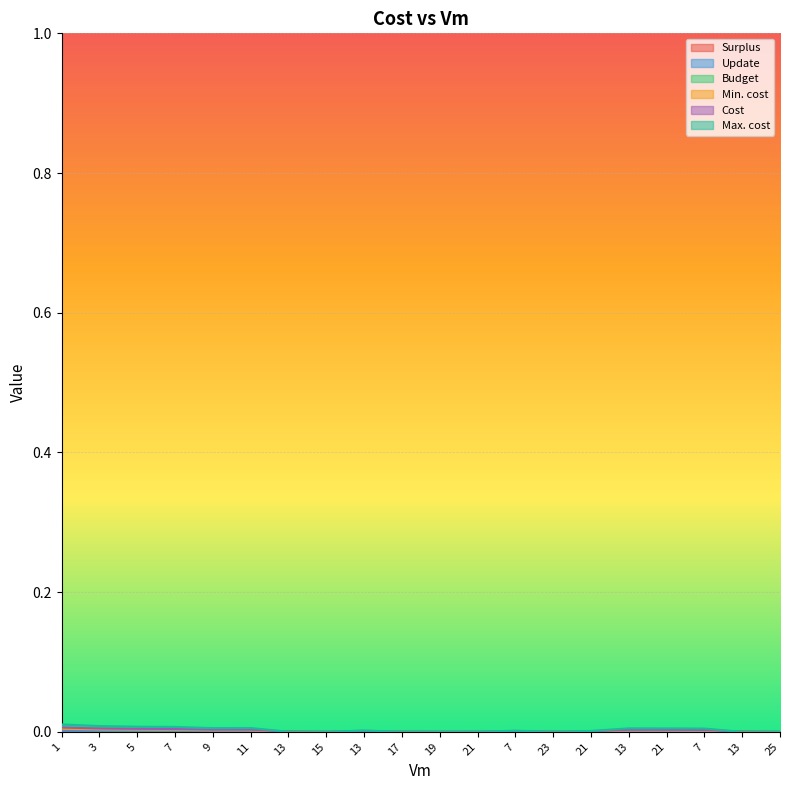

True or false: Update and Max. cost intersect in this chart.

False